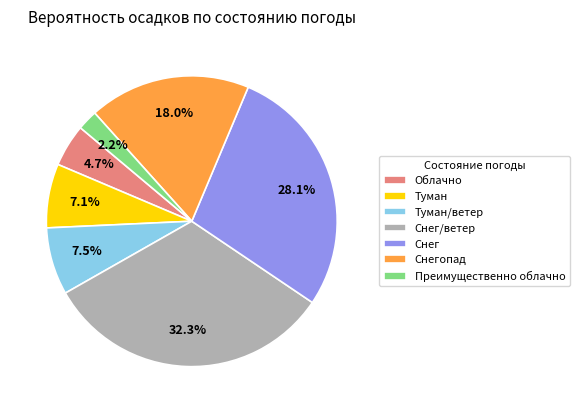

True or false: Преимущественно облачно accounts for 29% of the total.

False